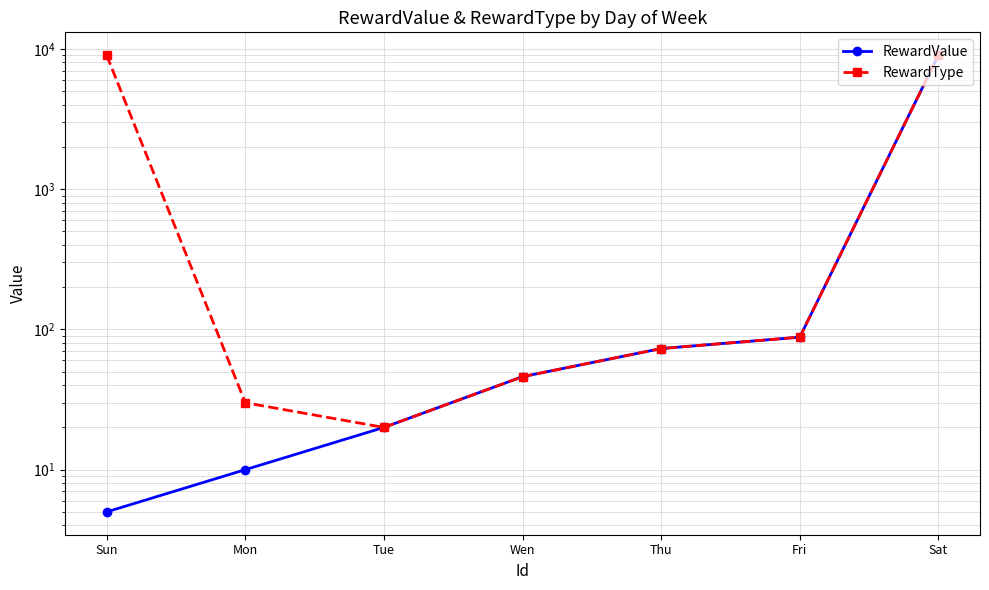

How many data points in RewardType are above 73?

3